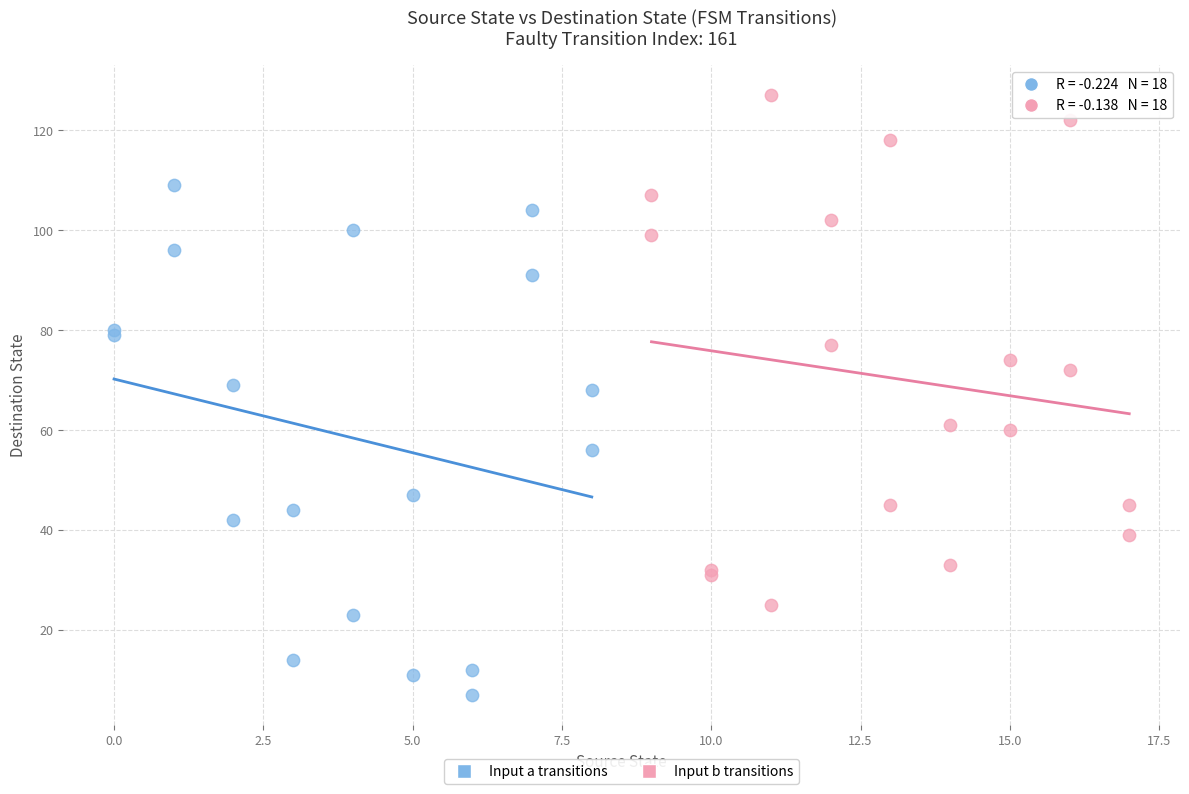

Which series reaches the minimum Y coordinate?

Input a transitions